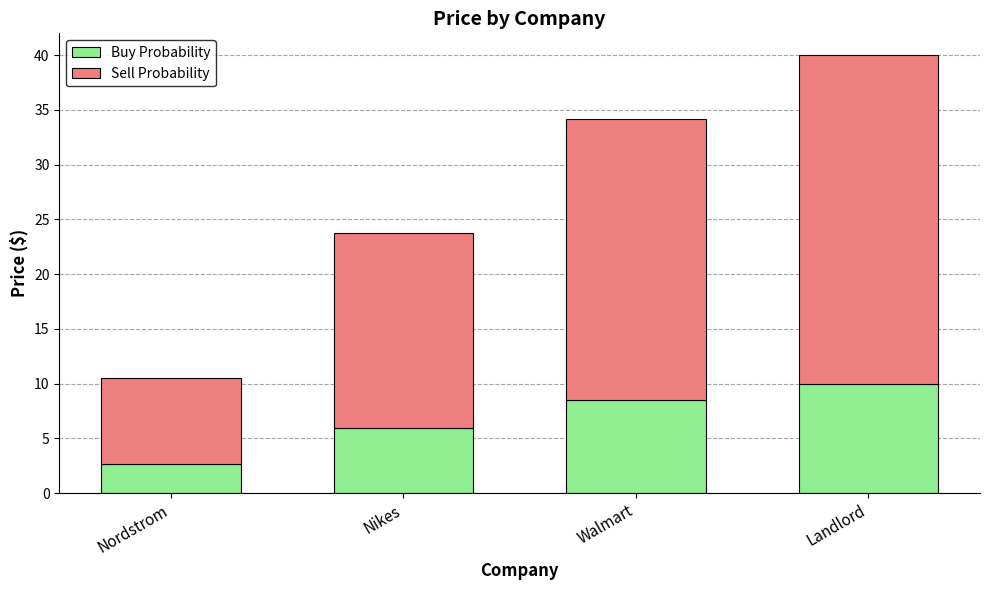

What is the total value across all series at Landlord?

40.0